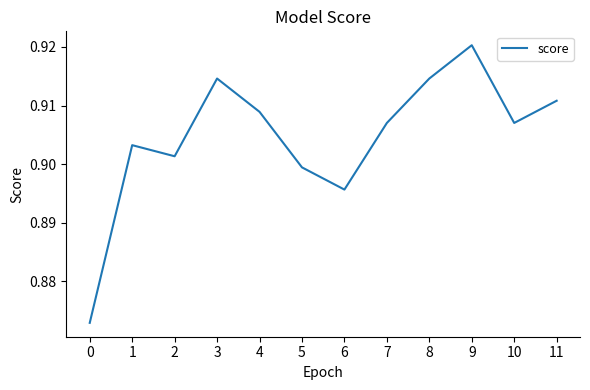

Which has a higher value, 11 or 8?

8